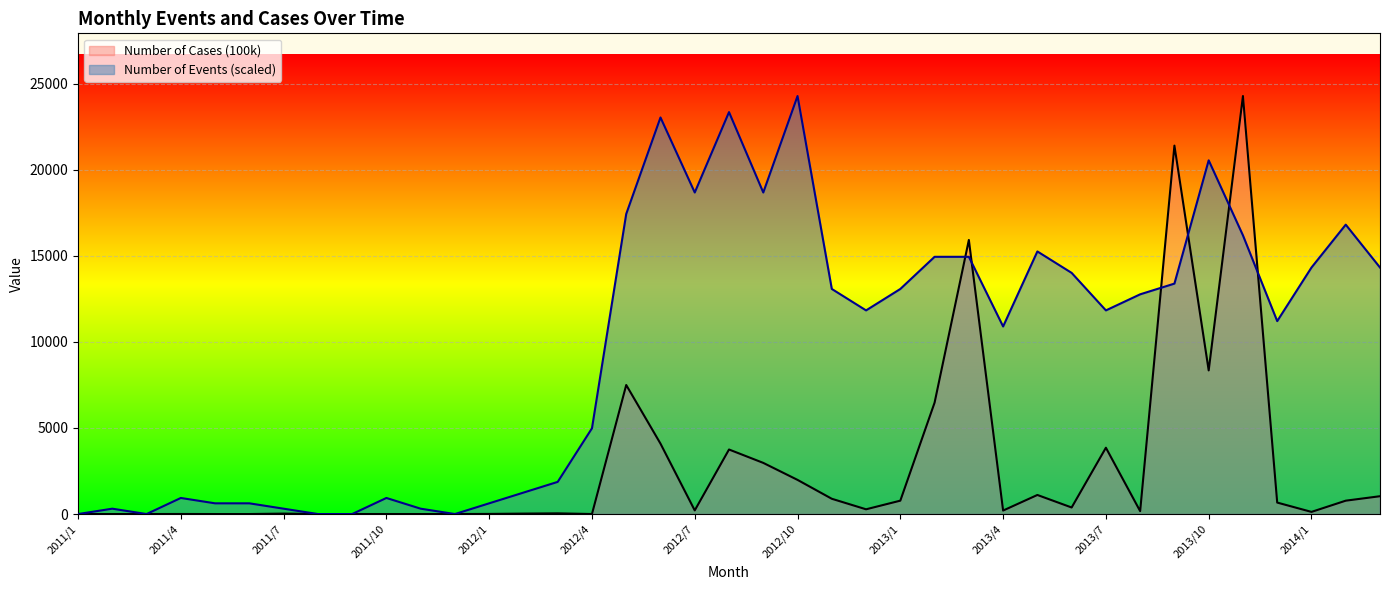

At which label does Number of Cases (100k) first exceed 210?

2012/5